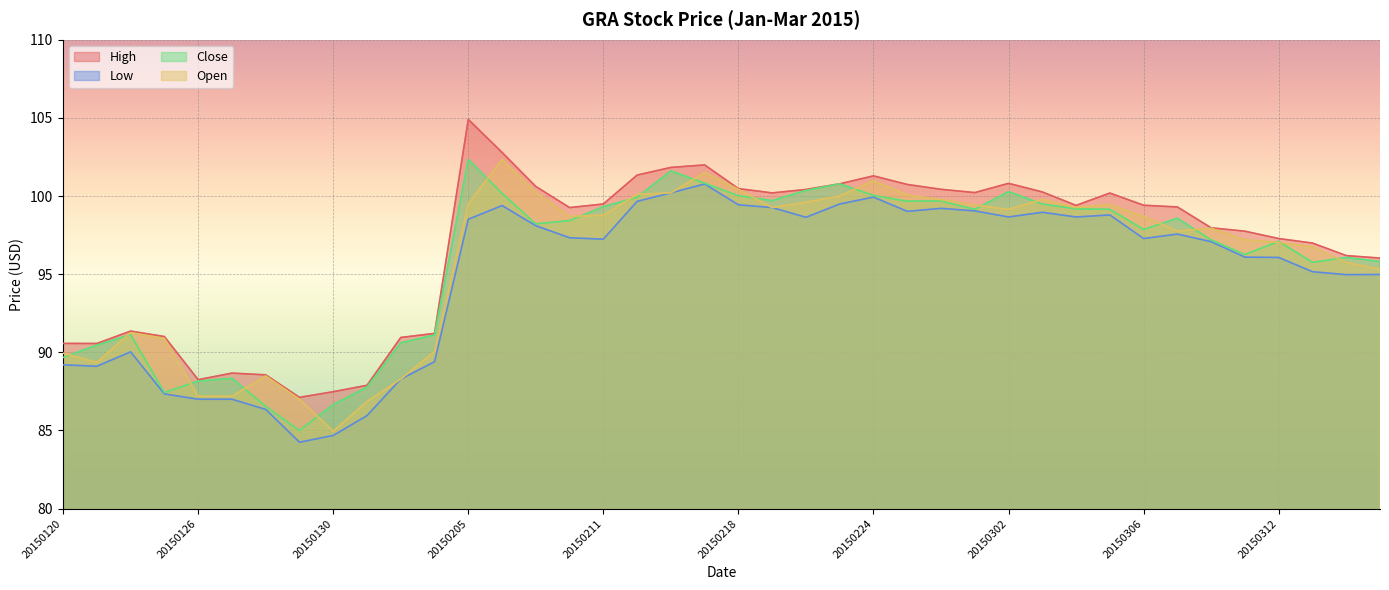

At 20150312, list the series in order from largest to smallest.

High, Close, Open, Low